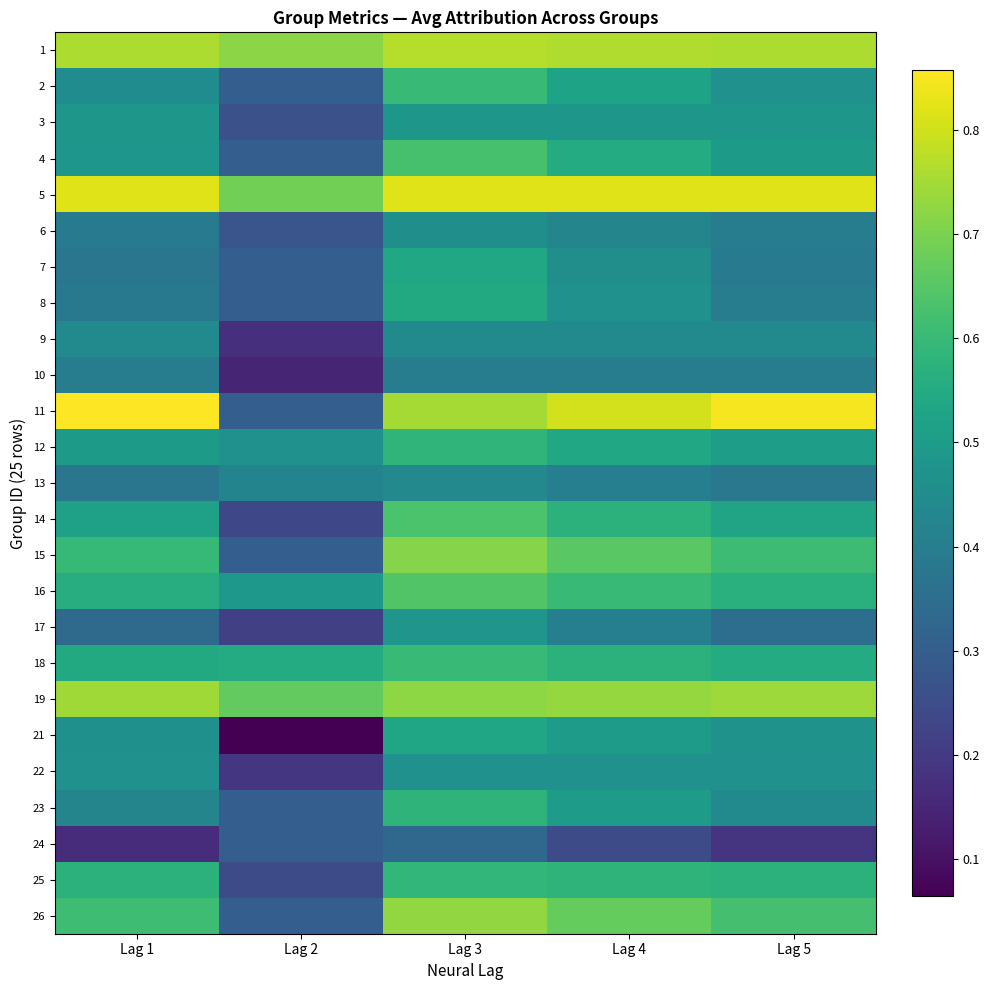

Reading left to right, list all the values displayed in this chart.

1: Lag 1=0.8	Lag 2=0.7	Lag 3=0.8	Lag 4=0.8	Lag 5=0.8
2: Lag 1=0.5	Lag 2=0.3	Lag 3=0.6	Lag 4=0.5	Lag 5=0.5
3: Lag 1=0.5	Lag 2=0.3	Lag 3=0.5	Lag 4=0.5	Lag 5=0.5
4: Lag 1=0.5	Lag 2=0.3	Lag 3=0.6	Lag 4=0.6	Lag 5=0.5
5: Lag 1=0.8	Lag 2=0.7	Lag 3=0.8	Lag 4=0.8	Lag 5=0.8
6: Lag 1=0.4	Lag 2=0.3	Lag 3=0.5	Lag 4=0.4	Lag 5=0.4
7: Lag 1=0.4	Lag 2=0.3	Lag 3=0.5	Lag 4=0.5	Lag 5=0.4
8: Lag 1=0.4	Lag 2=0.3	Lag 3=0.5	Lag 4=0.5	Lag 5=0.4
9: Lag 1=0.4	Lag 2=0.2	Lag 3=0.4	Lag 4=0.4	Lag 5=0.4
10: Lag 1=0.4	Lag 2=0.1	Lag 3=0.4	Lag 4=0.4	Lag 5=0.4
11: Lag 1=0.9	Lag 2=0.3	Lag 3=0.8	Lag 4=0.8	Lag 5=0.8
12: Lag 1=0.5	Lag 2=0.5	Lag 3=0.6	Lag 4=0.5	Lag 5=0.5
13: Lag 1=0.4	Lag 2=0.4	Lag 3=0.4	Lag 4=0.4	Lag 5=0.4
14: Lag 1=0.5	Lag 2=0.2	Lag 3=0.6	Lag 4=0.6	Lag 5=0.5
15: Lag 1=0.6	Lag 2=0.3	Lag 3=0.7	Lag 4=0.7	Lag 5=0.6
16: Lag 1=0.6	Lag 2=0.5	Lag 3=0.6	Lag 4=0.6	Lag 5=0.6
17: Lag 1=0.3	Lag 2=0.2	Lag 3=0.5	Lag 4=0.4	Lag 5=0.4
18: Lag 1=0.5	Lag 2=0.6	Lag 3=0.6	Lag 4=0.6	Lag 5=0.6
19: Lag 1=0.7	Lag 2=0.7	Lag 3=0.7	Lag 4=0.7	Lag 5=0.7
21: Lag 1=0.5	Lag 2=0.1	Lag 3=0.5	Lag 4=0.5	Lag 5=0.5
22: Lag 1=0.5	Lag 2=0.2	Lag 3=0.5	Lag 4=0.5	Lag 5=0.5
23: Lag 1=0.4	Lag 2=0.3	Lag 3=0.6	Lag 4=0.5	Lag 5=0.4
24: Lag 1=0.2	Lag 2=0.3	Lag 3=0.3	Lag 4=0.2	Lag 5=0.2
25: Lag 1=0.6	Lag 2=0.2	Lag 3=0.6	Lag 4=0.6	Lag 5=0.6
26: Lag 1=0.6	Lag 2=0.3	Lag 3=0.7	Lag 4=0.7	Lag 5=0.6